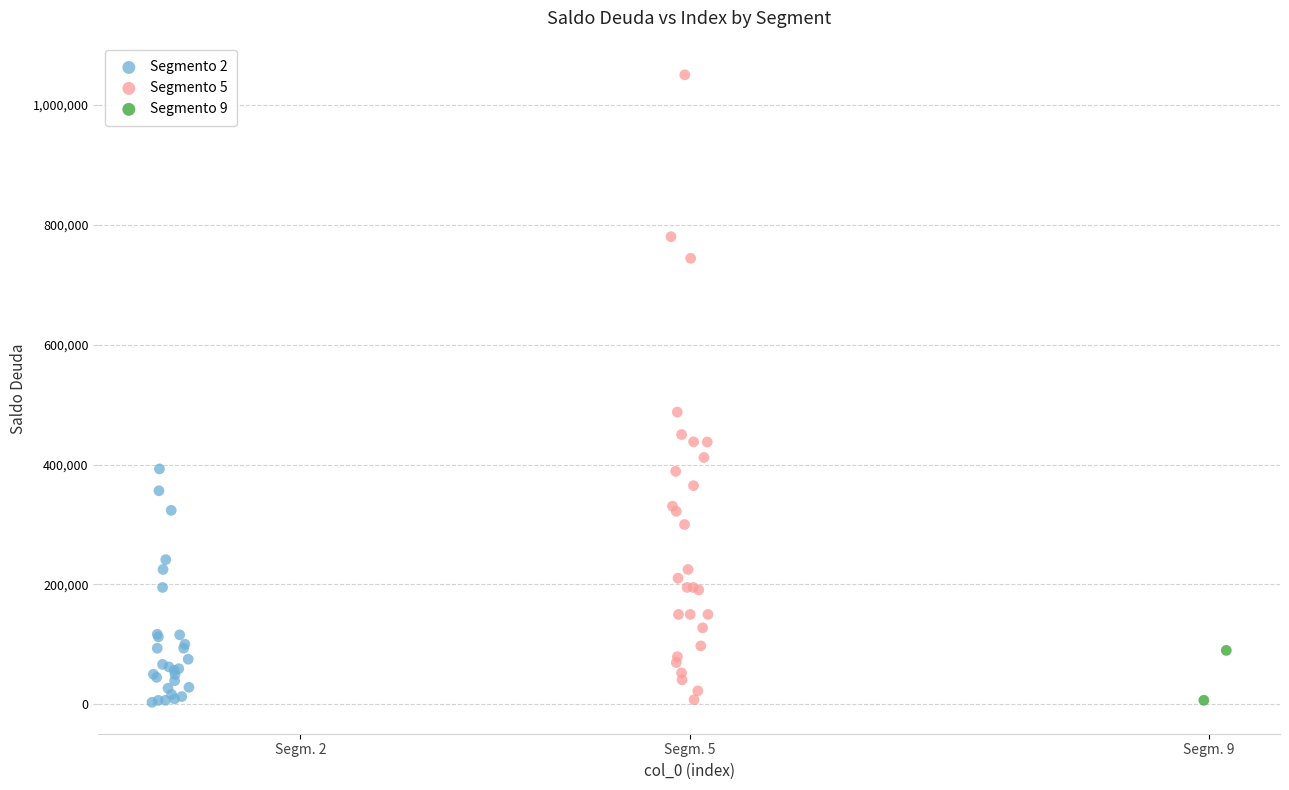

What are all the series names shown in the legend?

Segmento 2, Segmento 5, Segmento 9